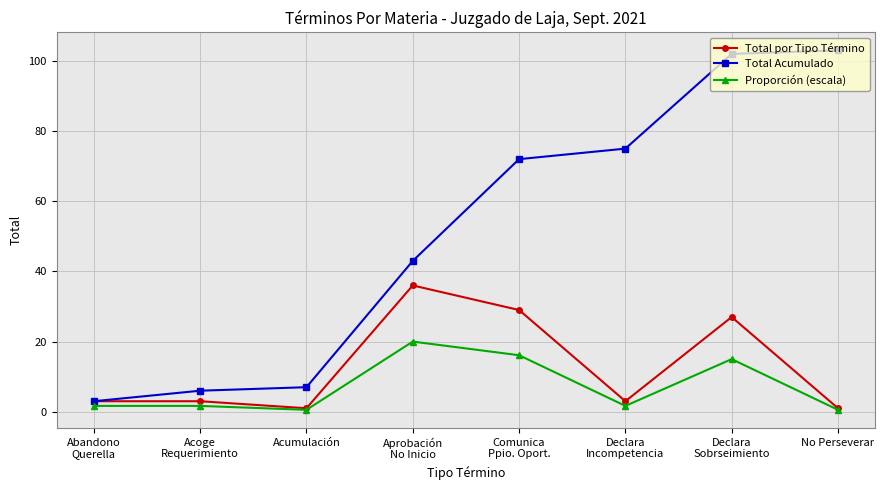

Reading right to left, extract all data points from this chart.

Total por Tipo Término: No Perseverar=1.0	Declara
Sobrseimiento=27.0	Declara
Incompetencia=3.0	Comunica
Ppio. Oport.=29.0	Aprobación
No Inicio=36.0	Acumulación=1.0	Acoge
Requerimiento=3.0	Abandono
Querella=3.0
Total Acumulado: No Perseverar=103.0	Declara
Sobrseimiento=102.0	Declara
Incompetencia=75.0	Comunica
Ppio. Oport.=72.0	Aprobación
No Inicio=43.0	Acumulación=7.0	Acoge
Requerimiento=6.0	Abandono
Querella=3.0
Proporción (escala): No Perseverar=0.6	Declara
Sobrseimiento=15.0	Declara
Incompetencia=1.7	Comunica
Ppio. Oport.=16.1	Aprobación
No Inicio=20.0	Acumulación=0.6	Acoge
Requerimiento=1.7	Abandono
Querella=1.7